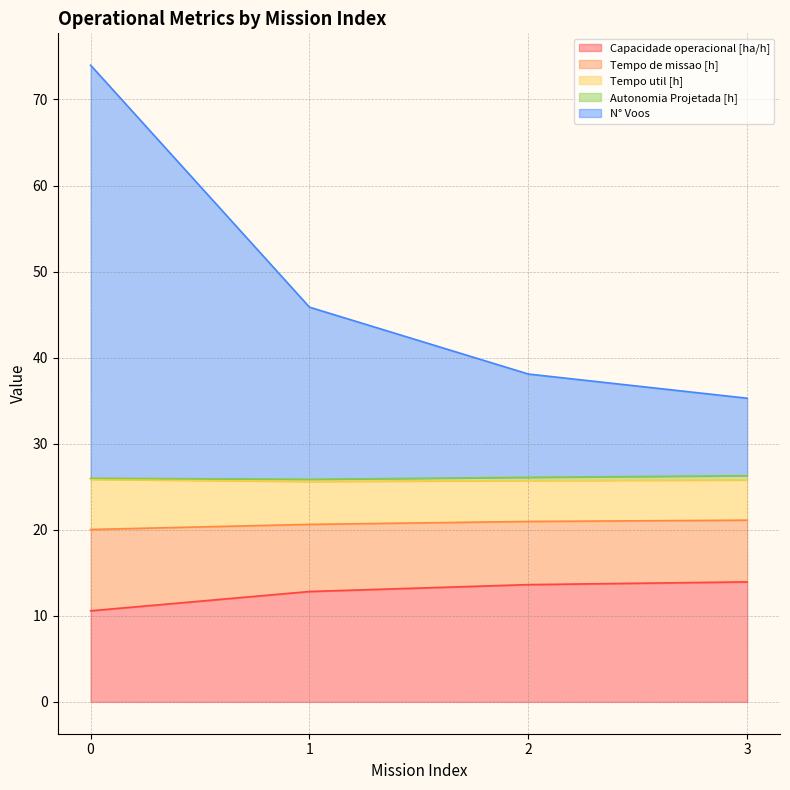

List the labels in order of Capacidade operacional [ha/h] value, smallest first.

0, 1, 2, 3